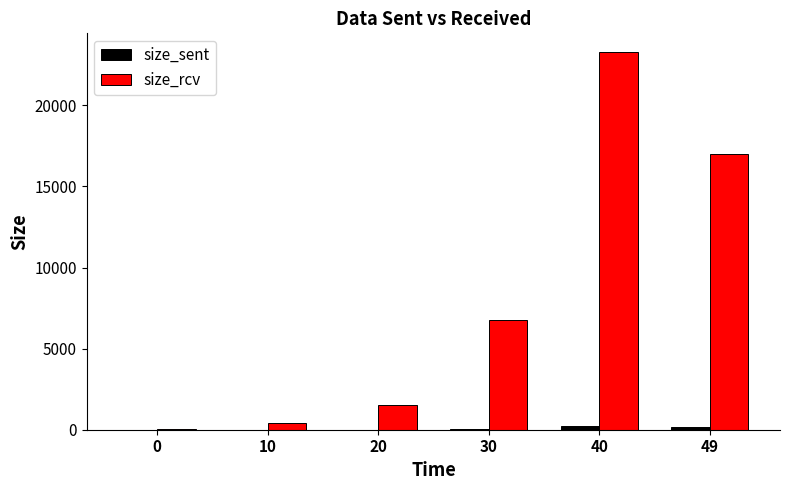

What is the sum of all size_rcv values?

49049.5